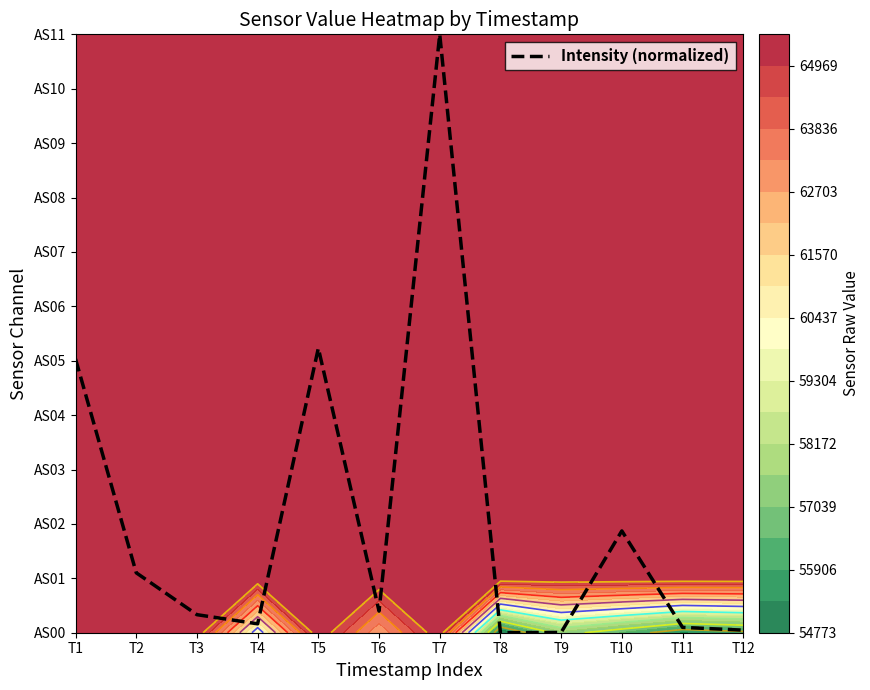

True or false: the data shows 0.2 at T6.

False